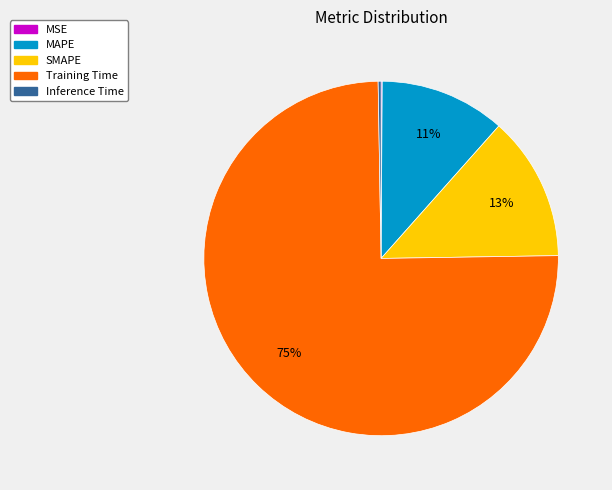

To the nearest percent, what is the average slice percentage?

20%